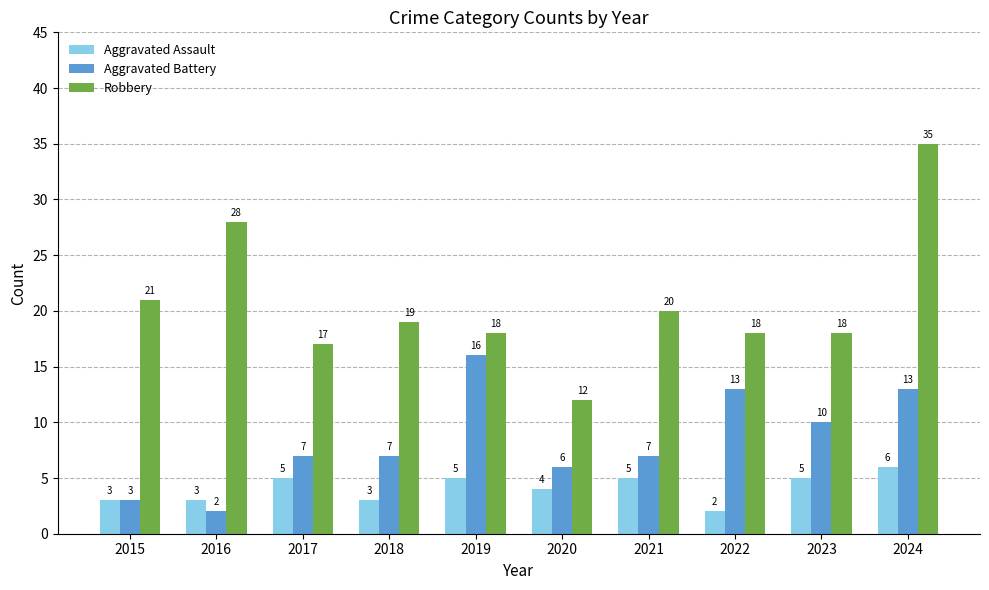

At how many categories does at least one series exceed 3?

10